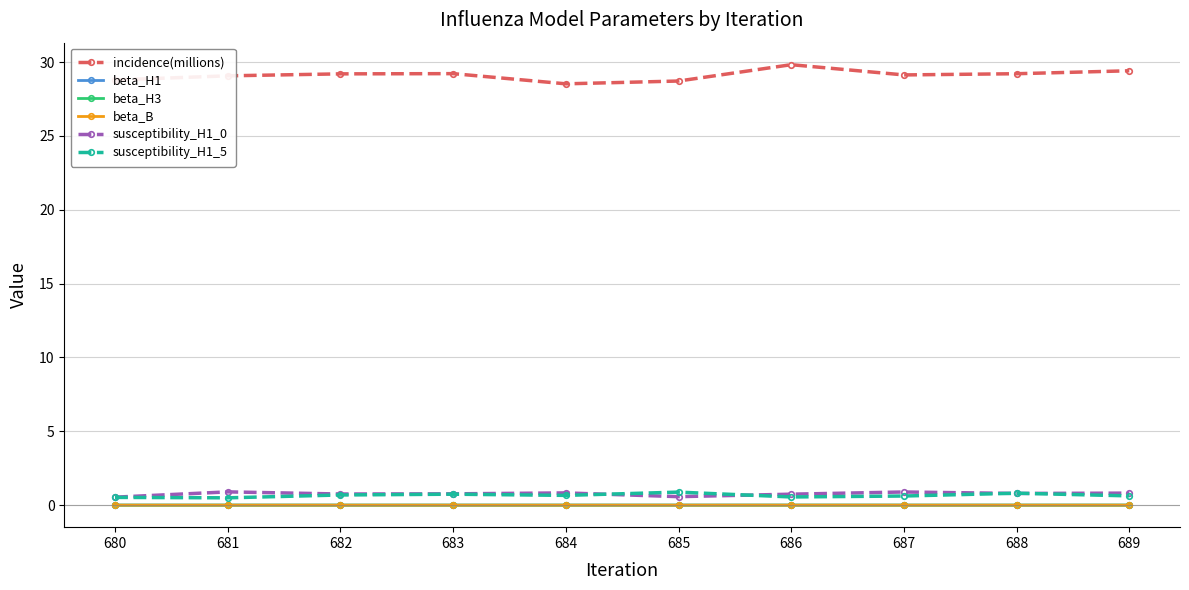

How many lines are shown in the chart?

6